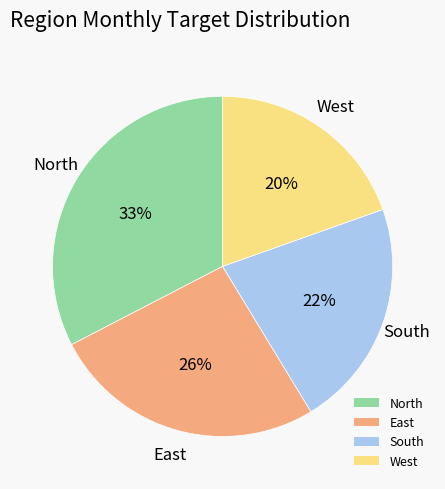

Between West and South, which is larger?

South